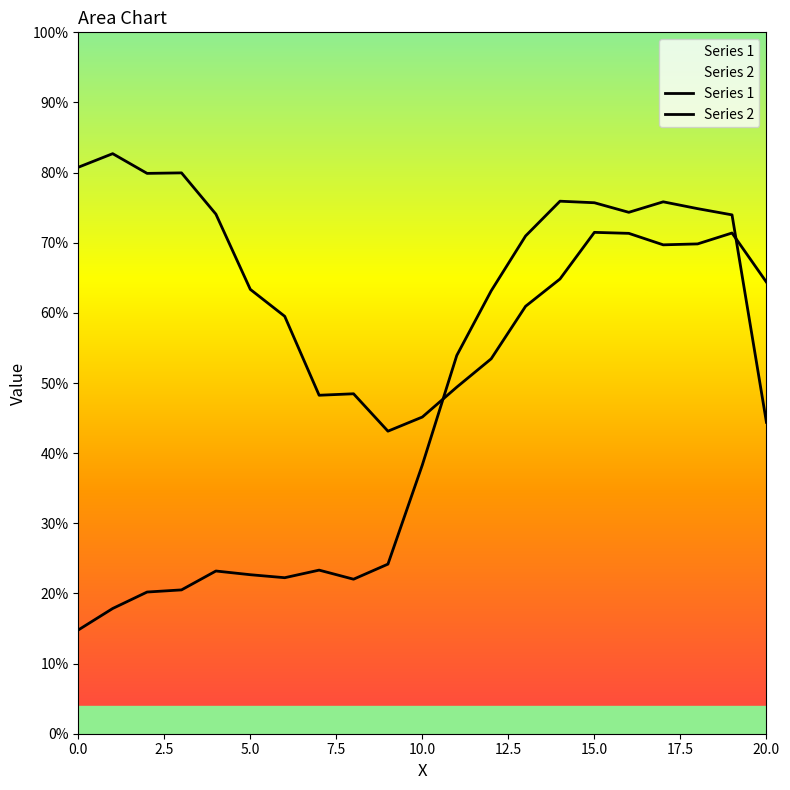

Does the chart display data point markers on the line(s)?

No